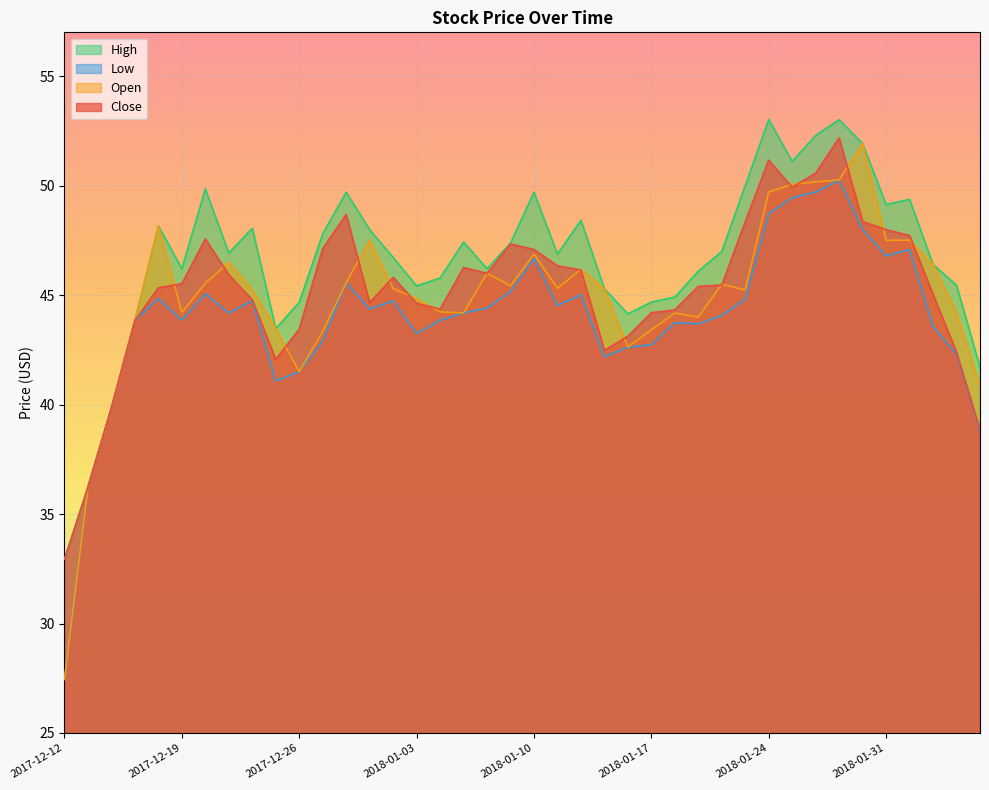

True or false: low and close intersect in this chart.

False